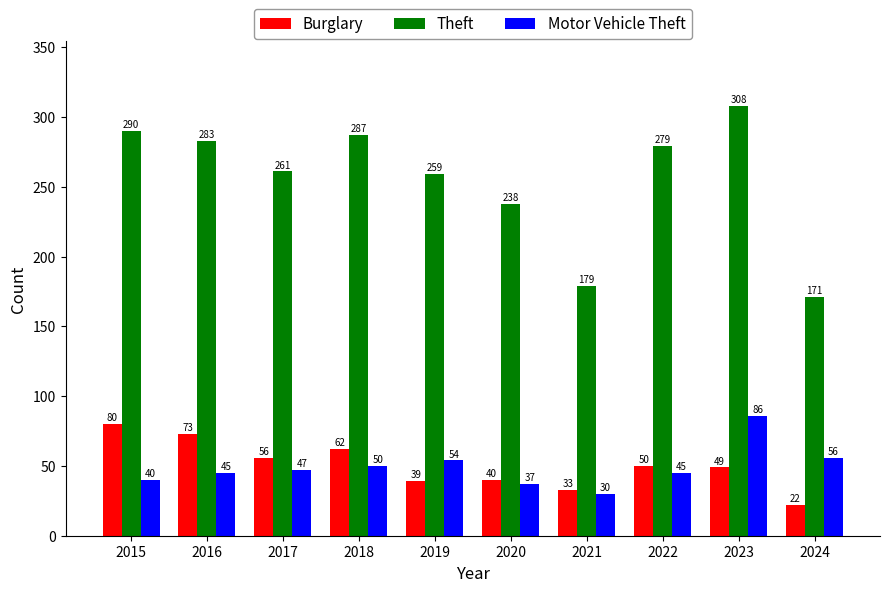

How many data points in Burglary are less than 50?

5